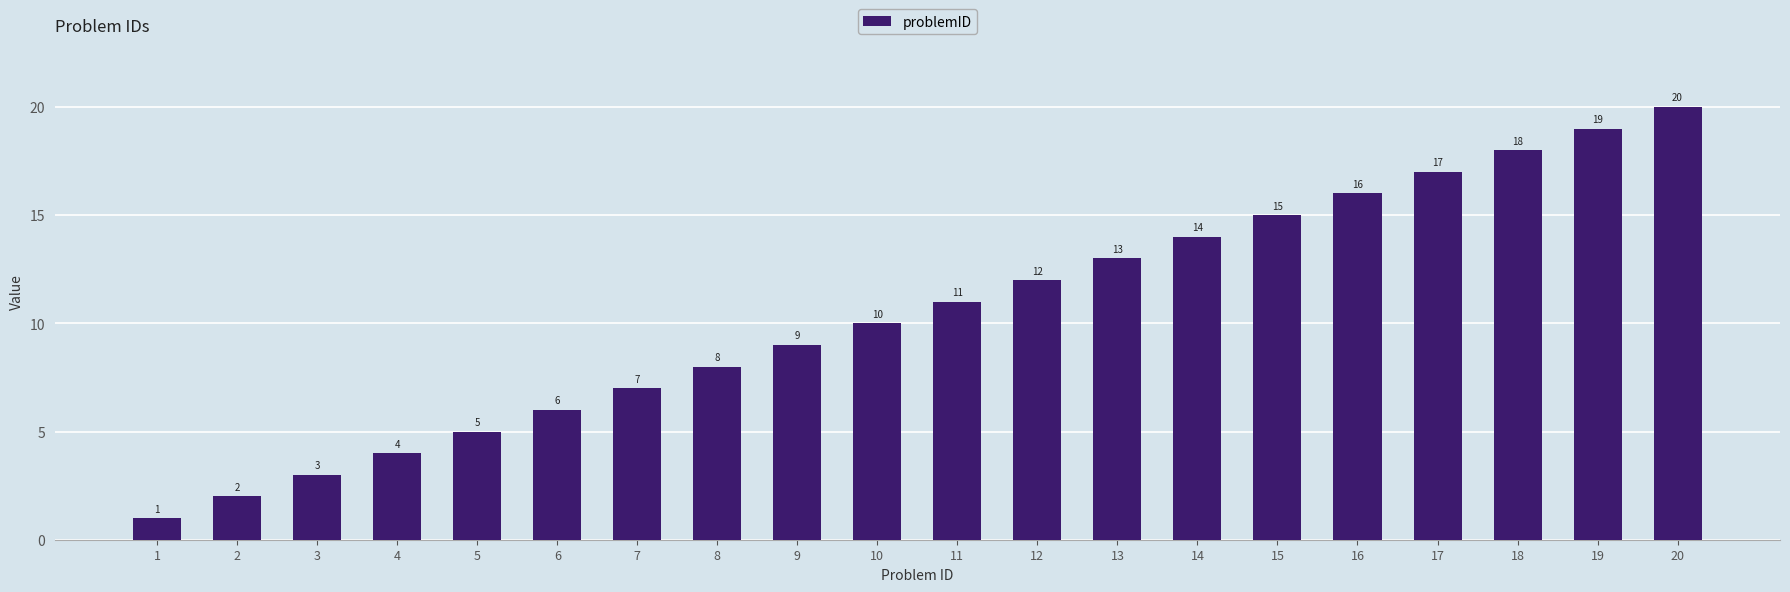

Where is the data nearest to the value 10?

10